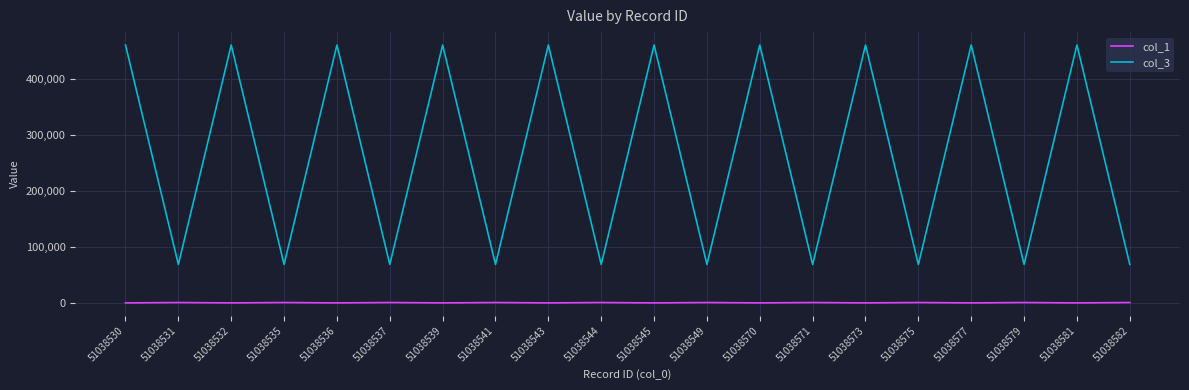

The value of col_1 at 51038535 is 674. True or false?

True